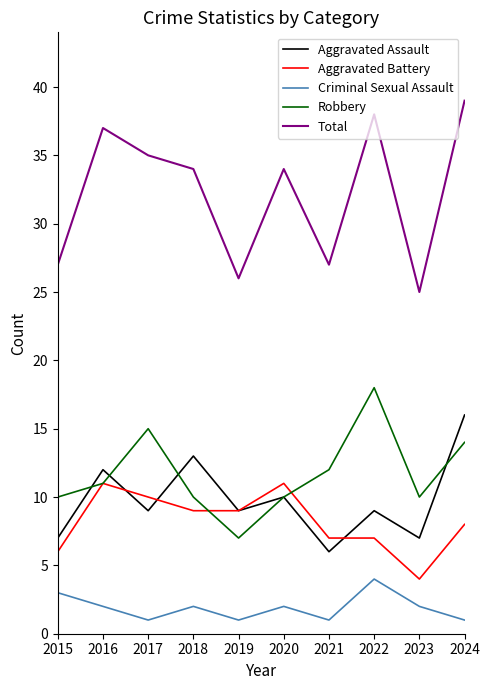

At which label does Criminal Sexual Assault reach its peak?

2022